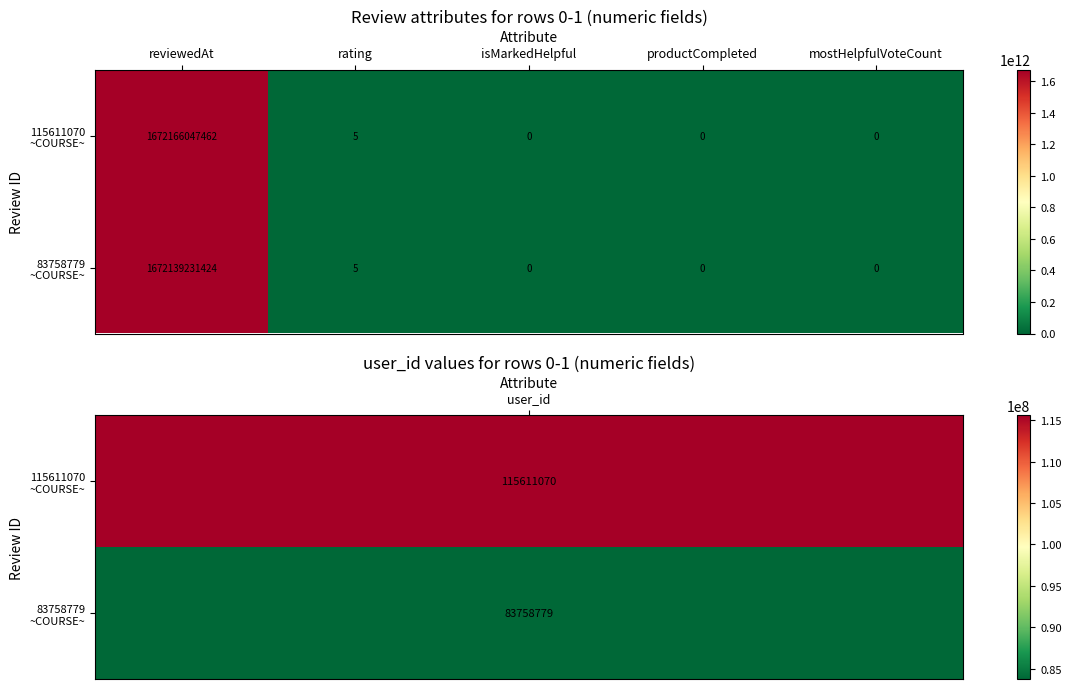

At which category is the sum across all series the highest?

reviewedAt